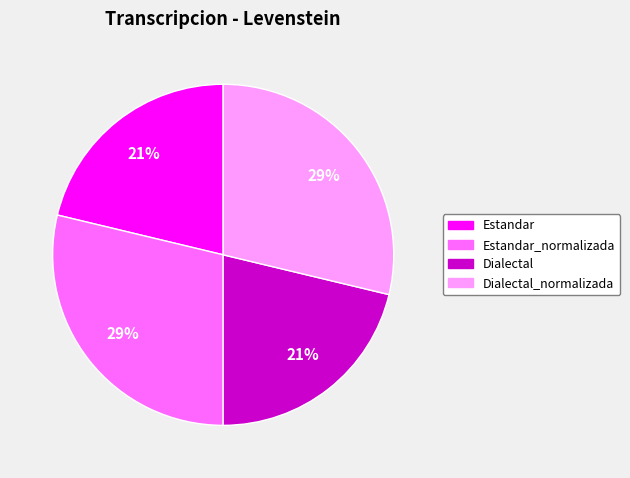

How many segments does this pie chart have?

4